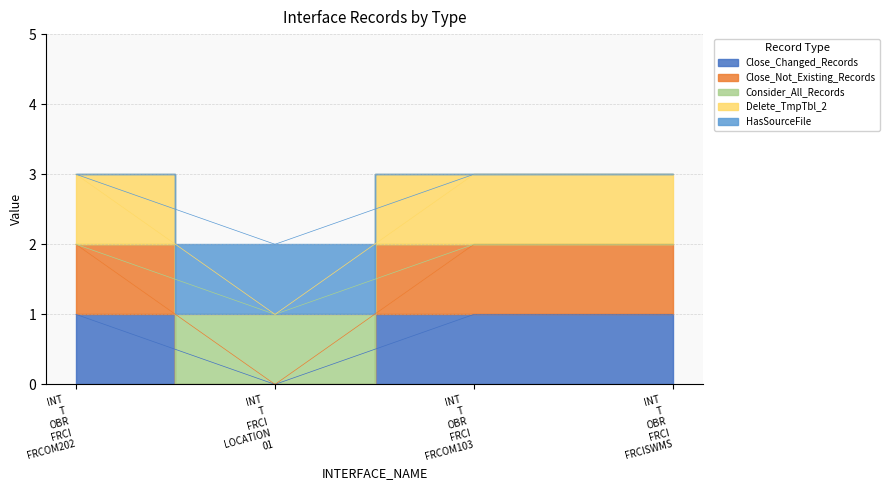

How many categories are shown in the chart?

4